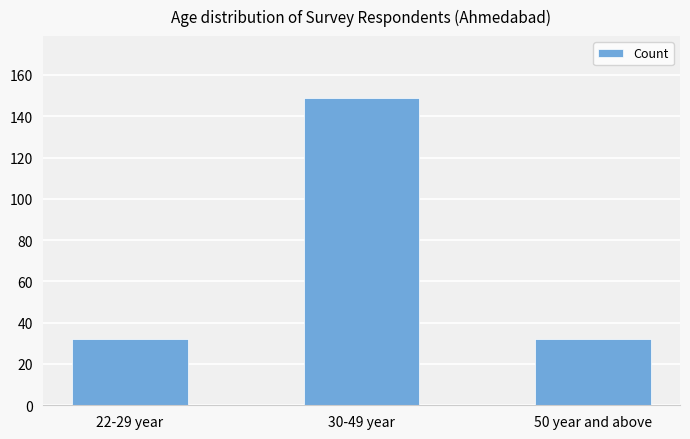

Count the number of categories in the chart.

3